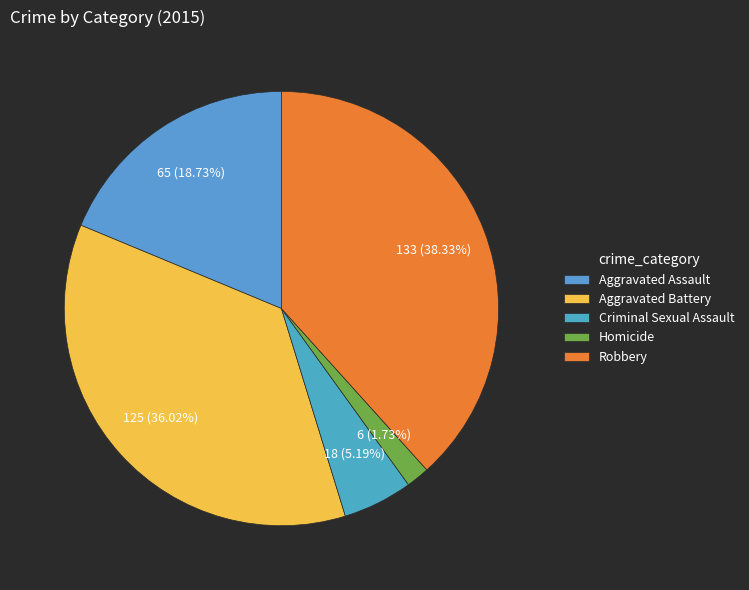

What is the smallest slice in the pie chart?

Homicide